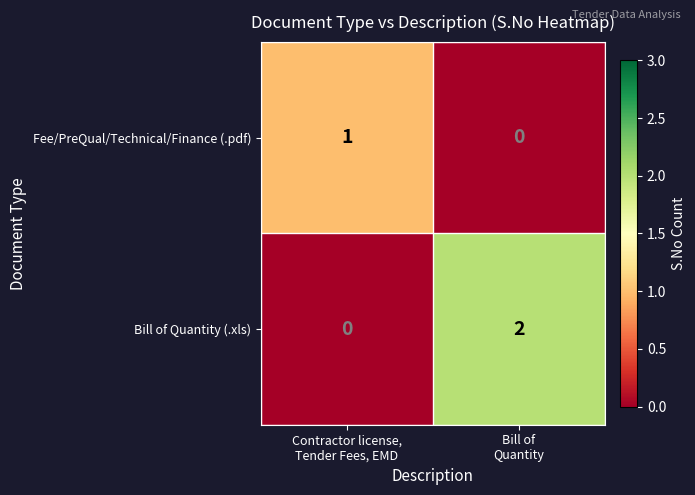

Rank the series by their average value, from lowest to highest.

Fee/PreQual/Technical/Finance (.pdf), Bill of Quantity (.xls)